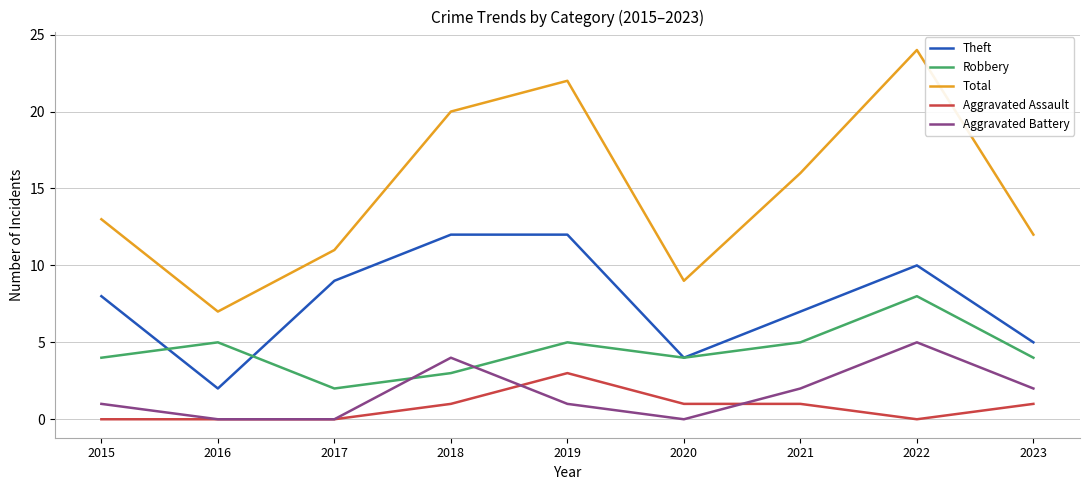

At 2021, list the series in order from smallest to largest.

Aggravated Assault, Aggravated Battery, Robbery, Theft, Total